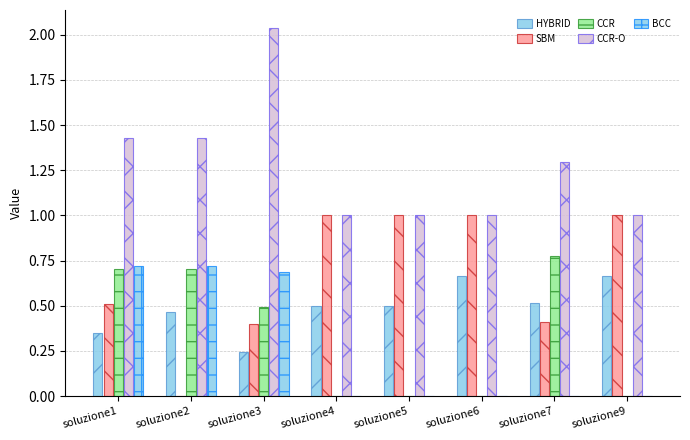

Which series has the largest range (max minus min)?

CCR-O